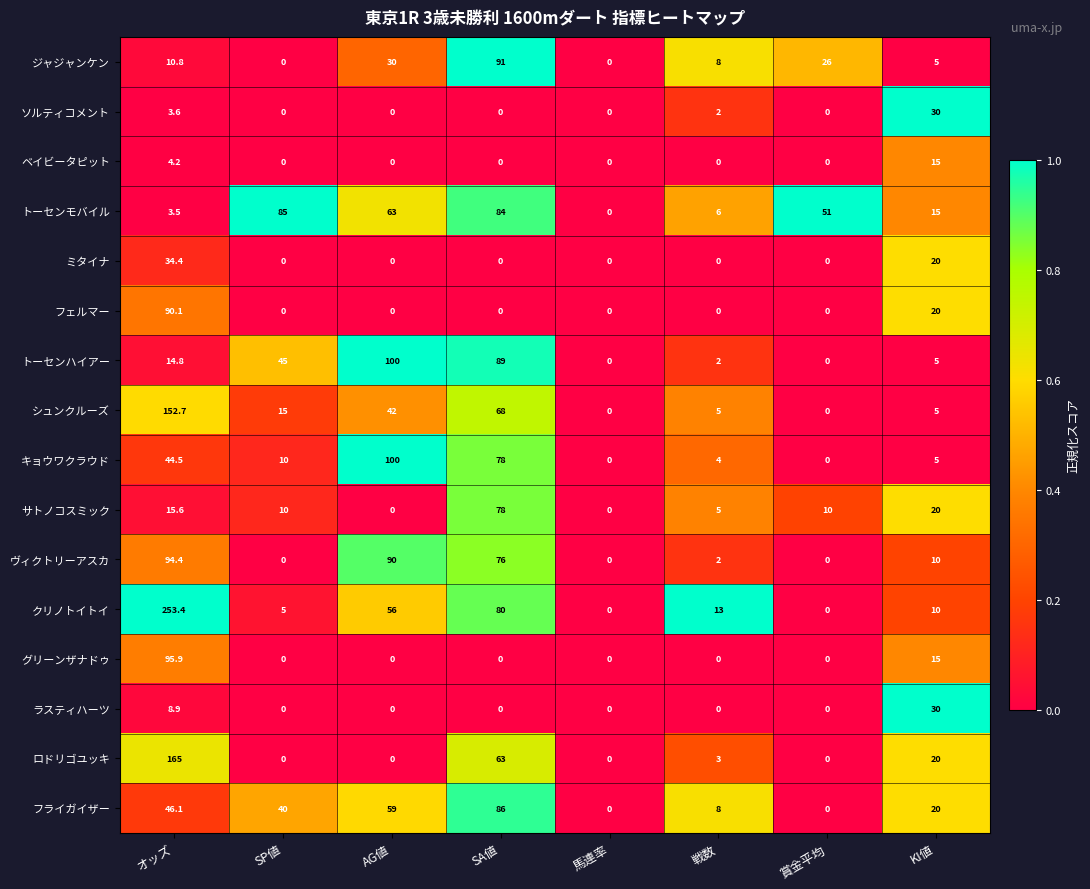

At which category is the sum across all series the highest?

オッズ